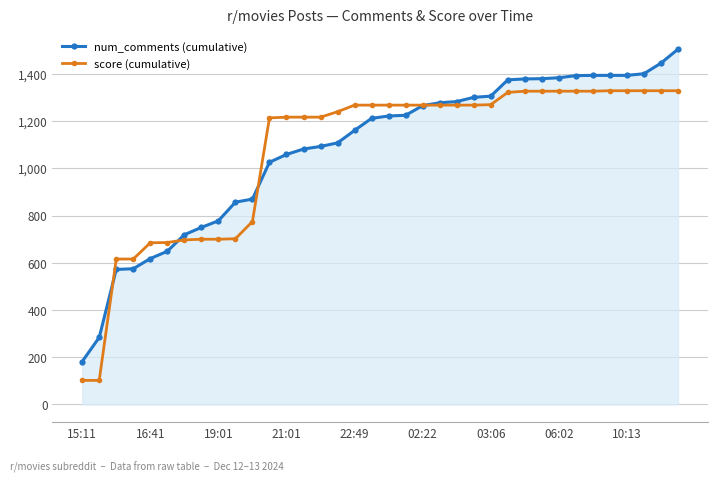

Rank the series by their maximum value, from lowest to highest.

score (cumulative), num_comments (cumulative)